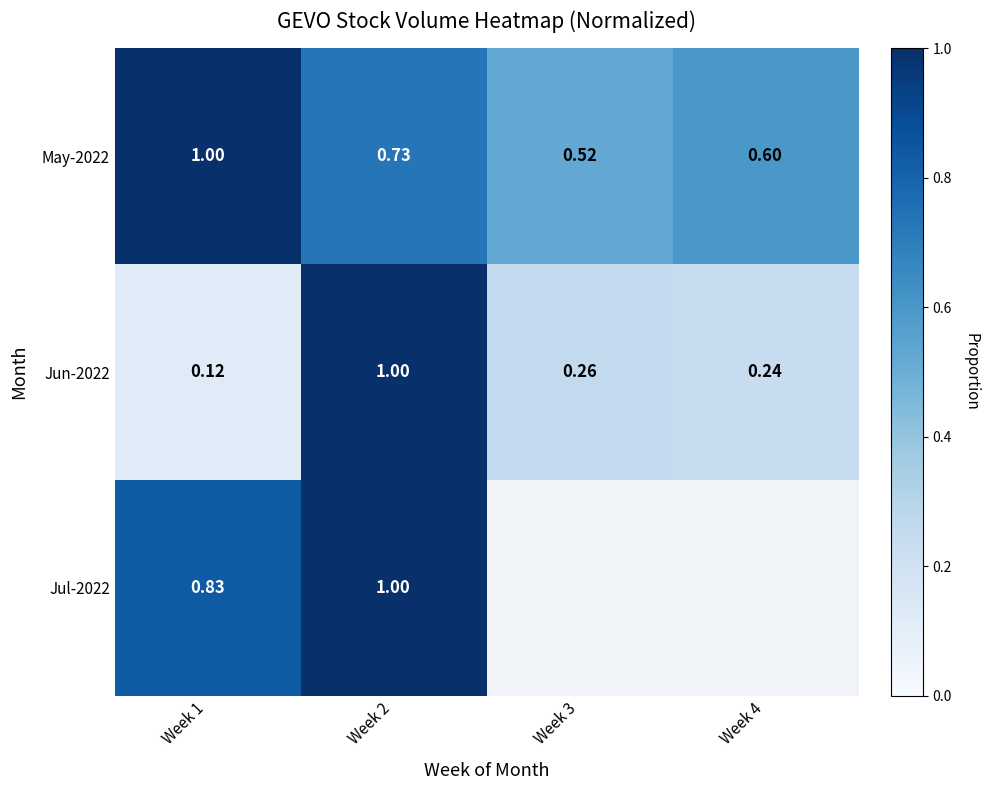

What is the highest value of the May-2022 series?

1.0